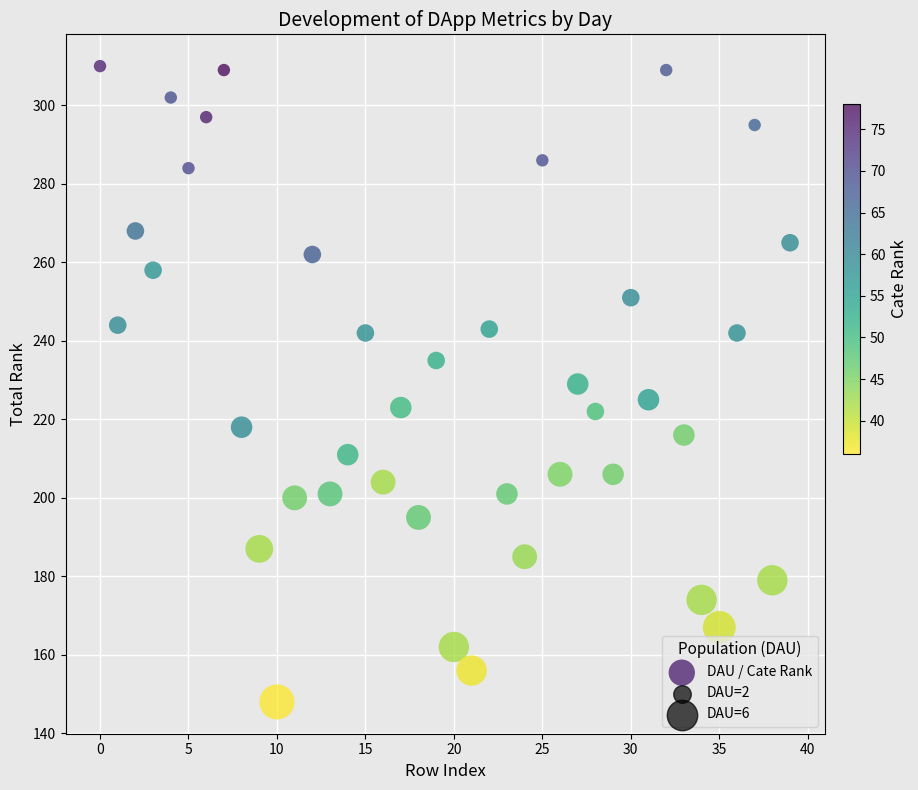

What is the range of Y values (max minus min)?

162